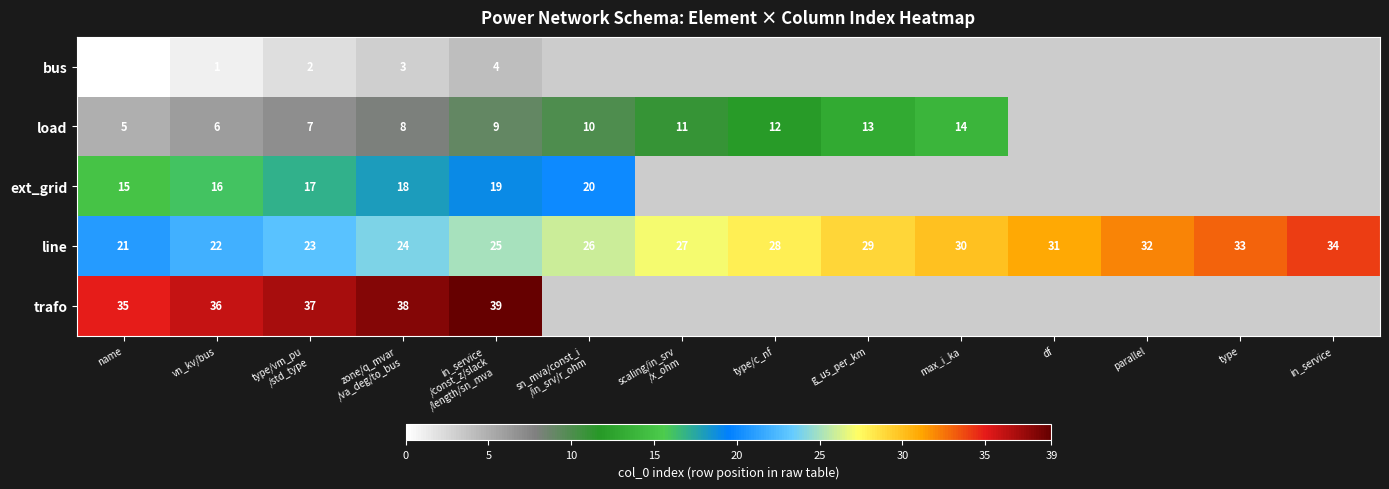

Which category has the lowest value in the line series?

name